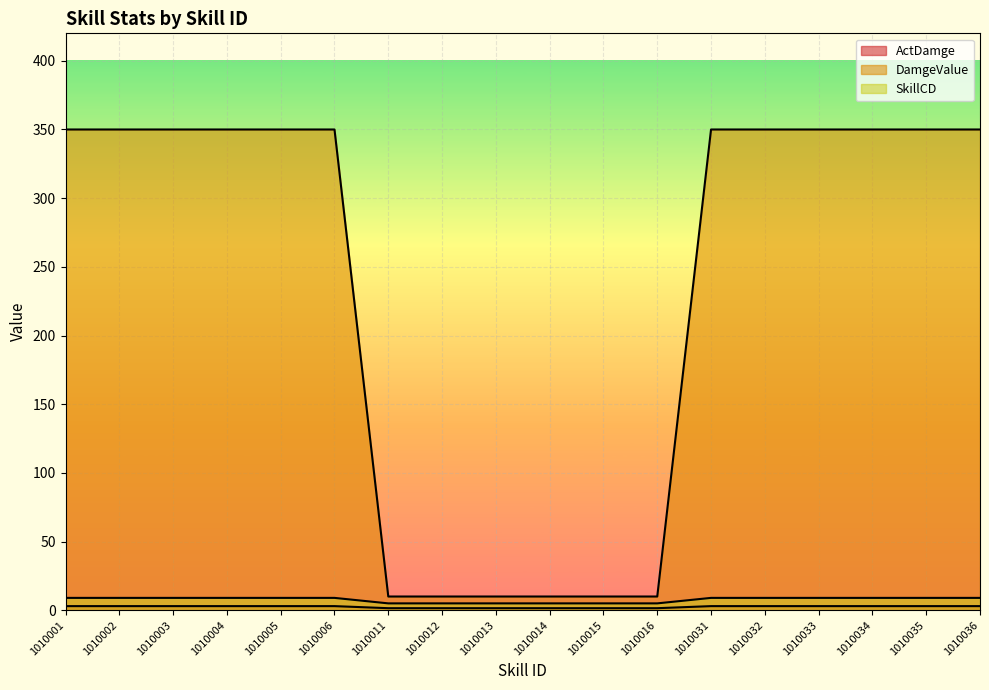

At how many categories does at least one series exceed 143?

12